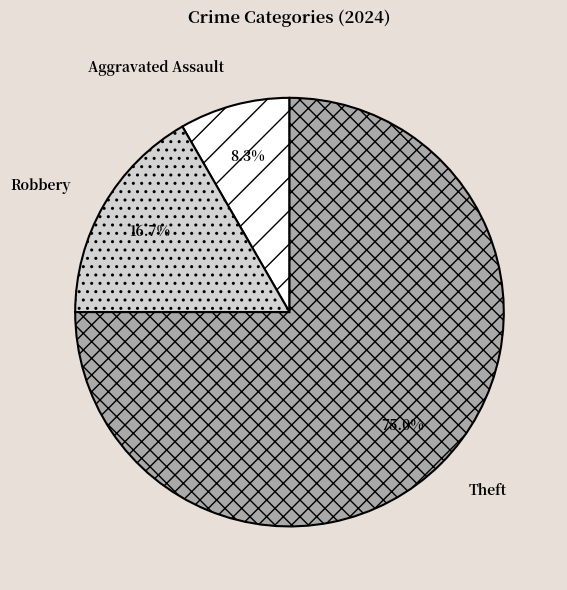

Combined, do Theft and Aggravated Assault account for over 50%?

Yes